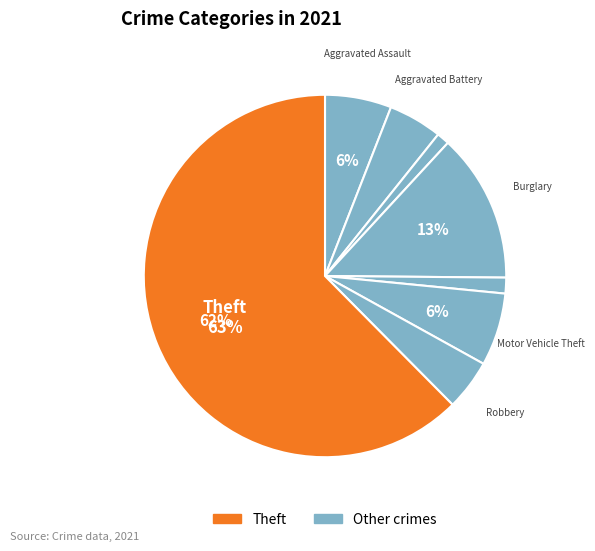

Combined, do Homicide and Criminal Sexual Assault account for over 50%?

No